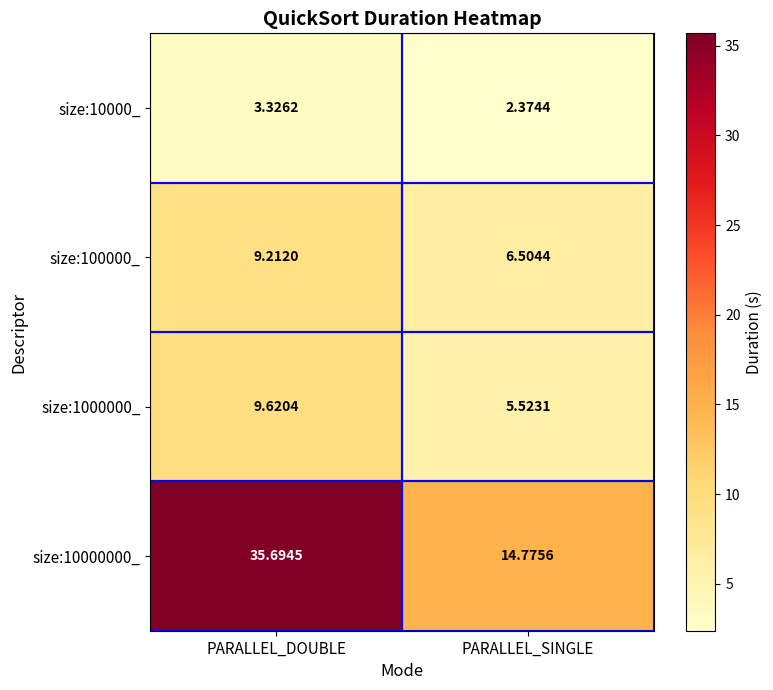

Which series has the largest total across all categories?

size:10000000_